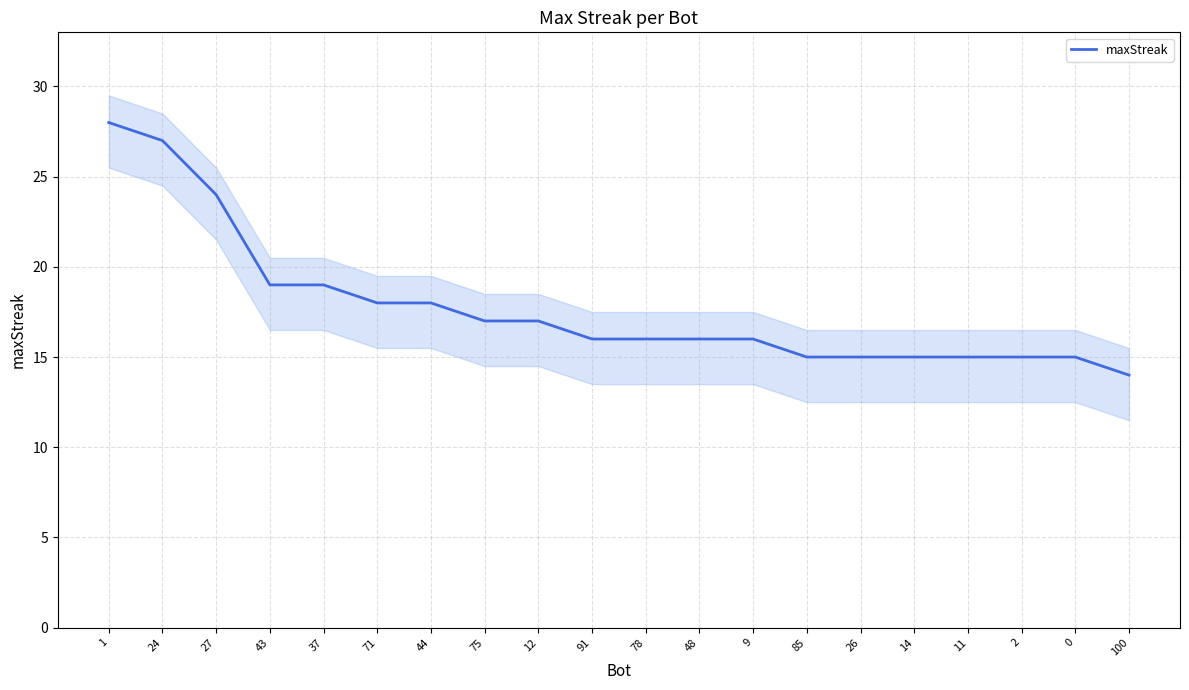

Reading left to right, extract all data points from this chart.

1=28	24=27	27=24	43=19	37=19	71=18	44=18	75=17	12=17	91=16	78=16	48=16	9=16	85=15	26=15	14=15	11=15	2=15	0=15	100=14